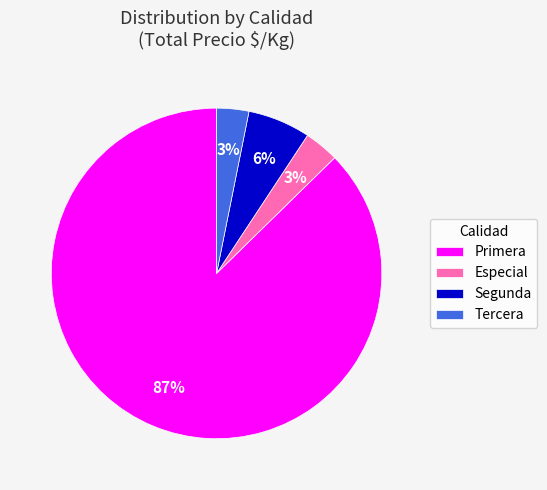

Does Tercera represent more than half of the total?

No